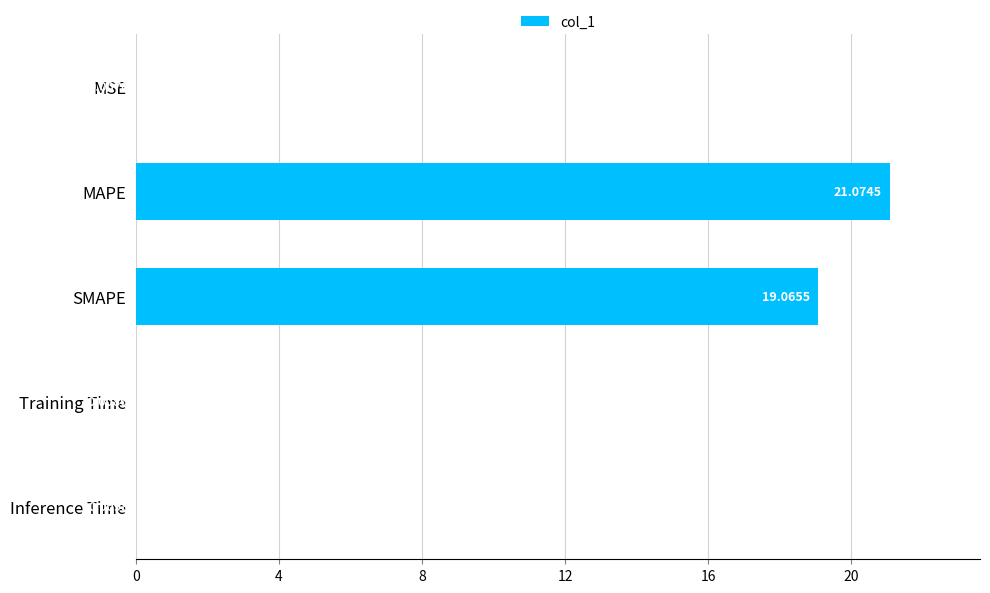

Which category has the highest value across all series?

MAPE